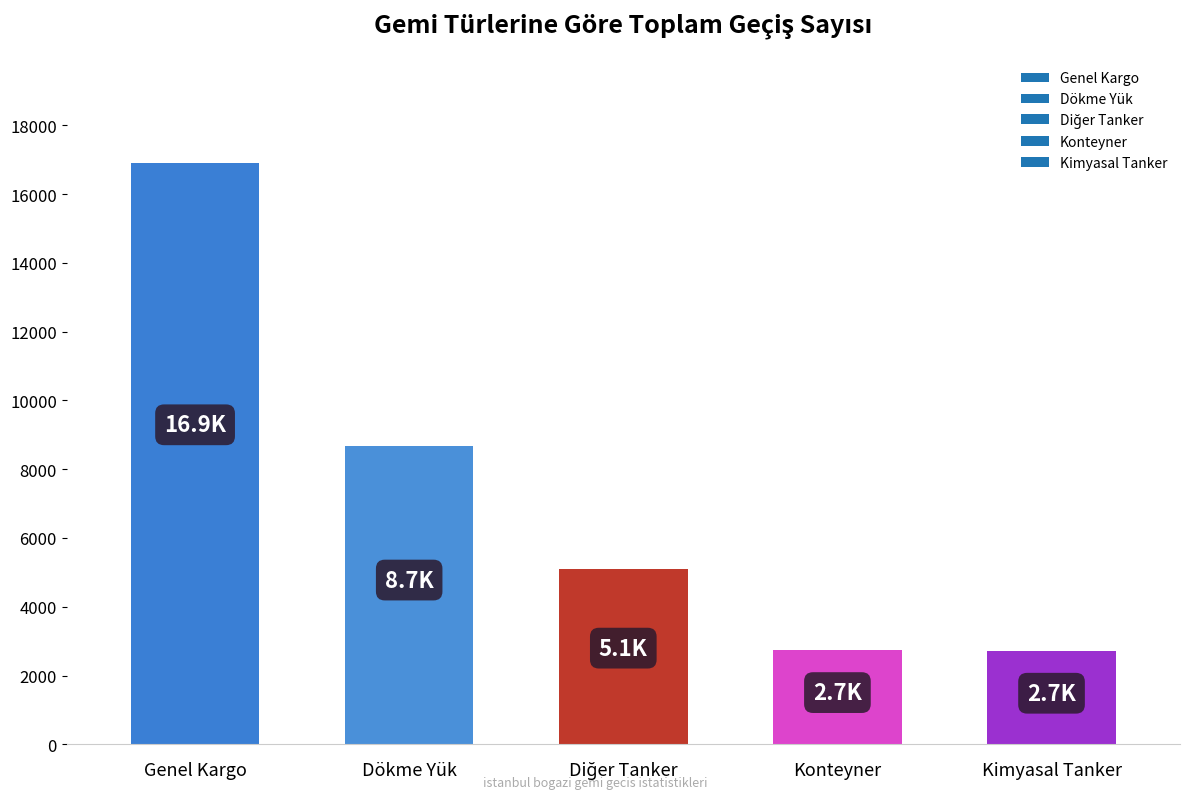

What is the change in value from Dökme Yük to Kimyasal Tanker?

-5983